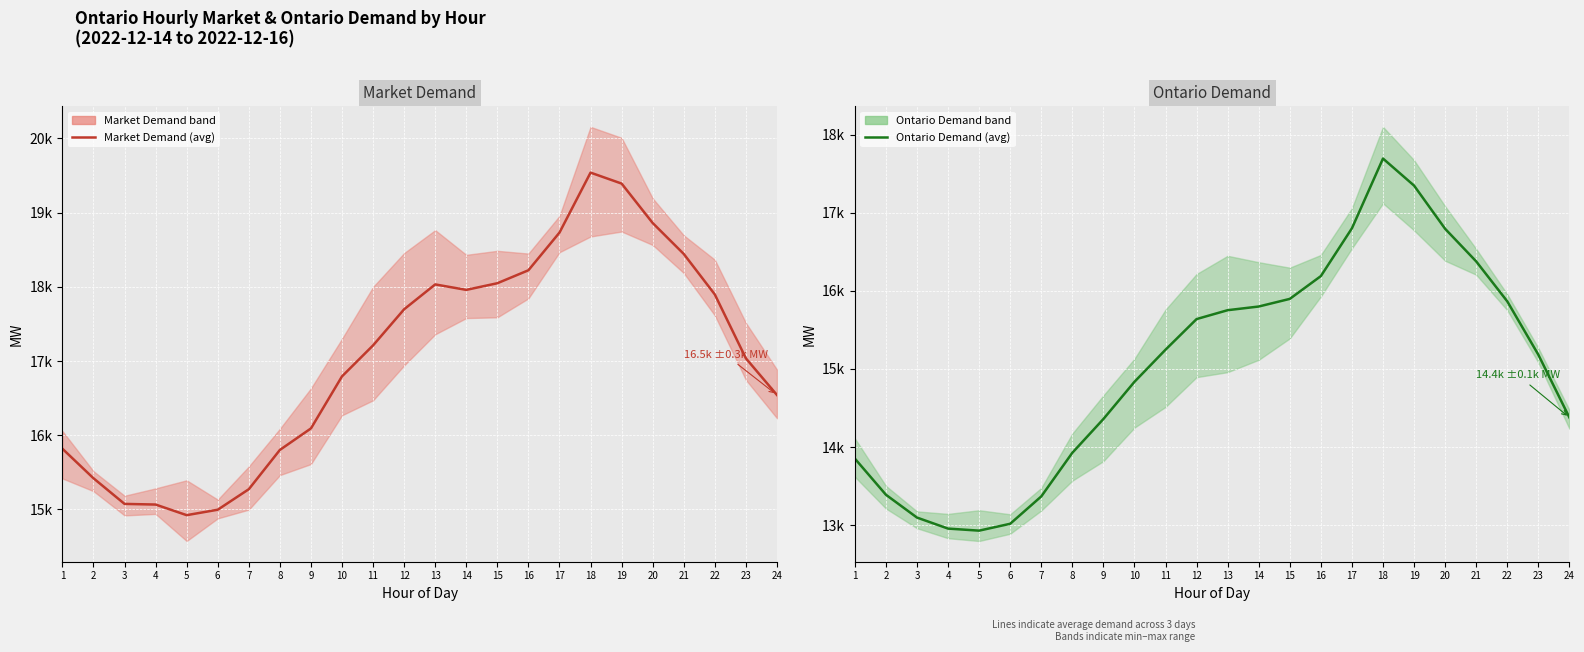

What is the minimum value shown in the chart?

12930.7